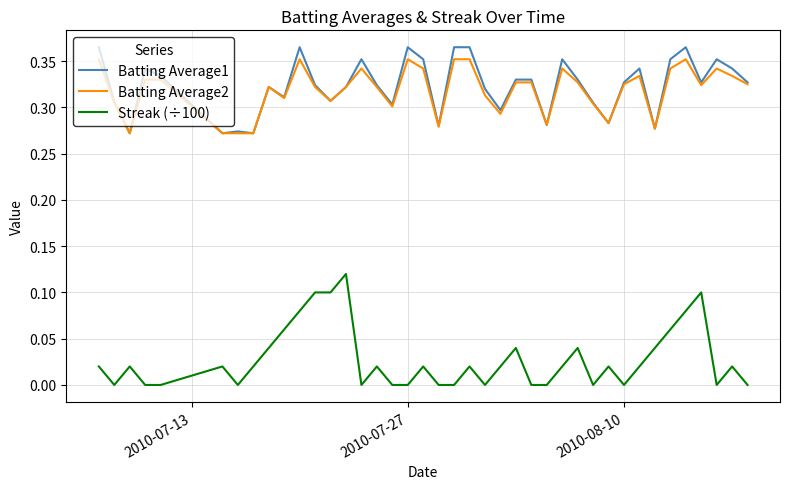

True or false: Streak (÷100) and Batting Average1 cross at least once.

False